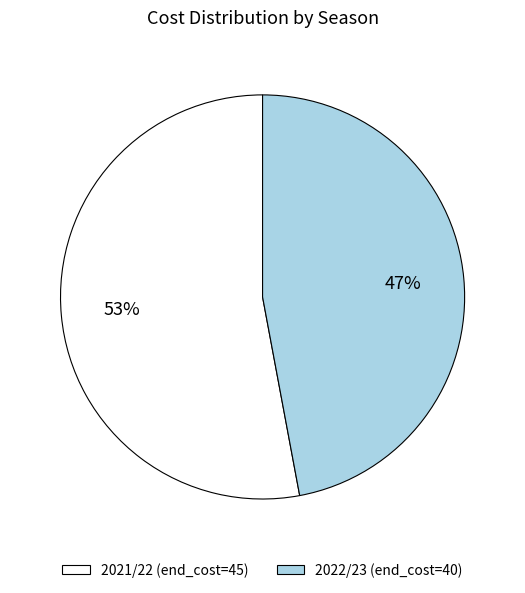

Do 2021/22 (end_cost=45) and 2022/23 (end_cost=40) together represent more than half of the pie?

Yes